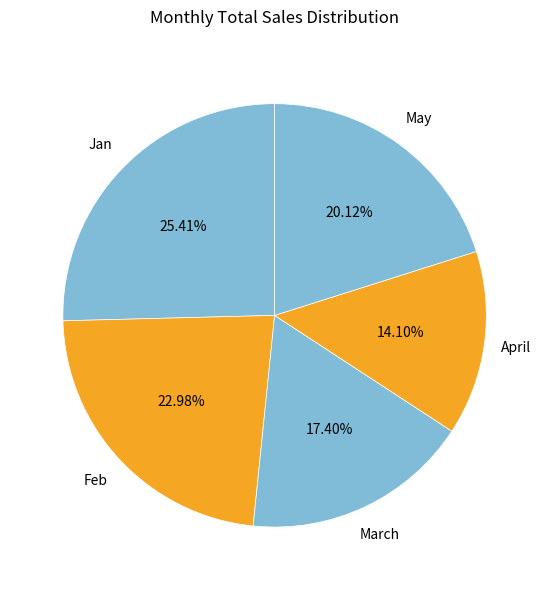

Is there any slice that represents more than half of the pie?

No